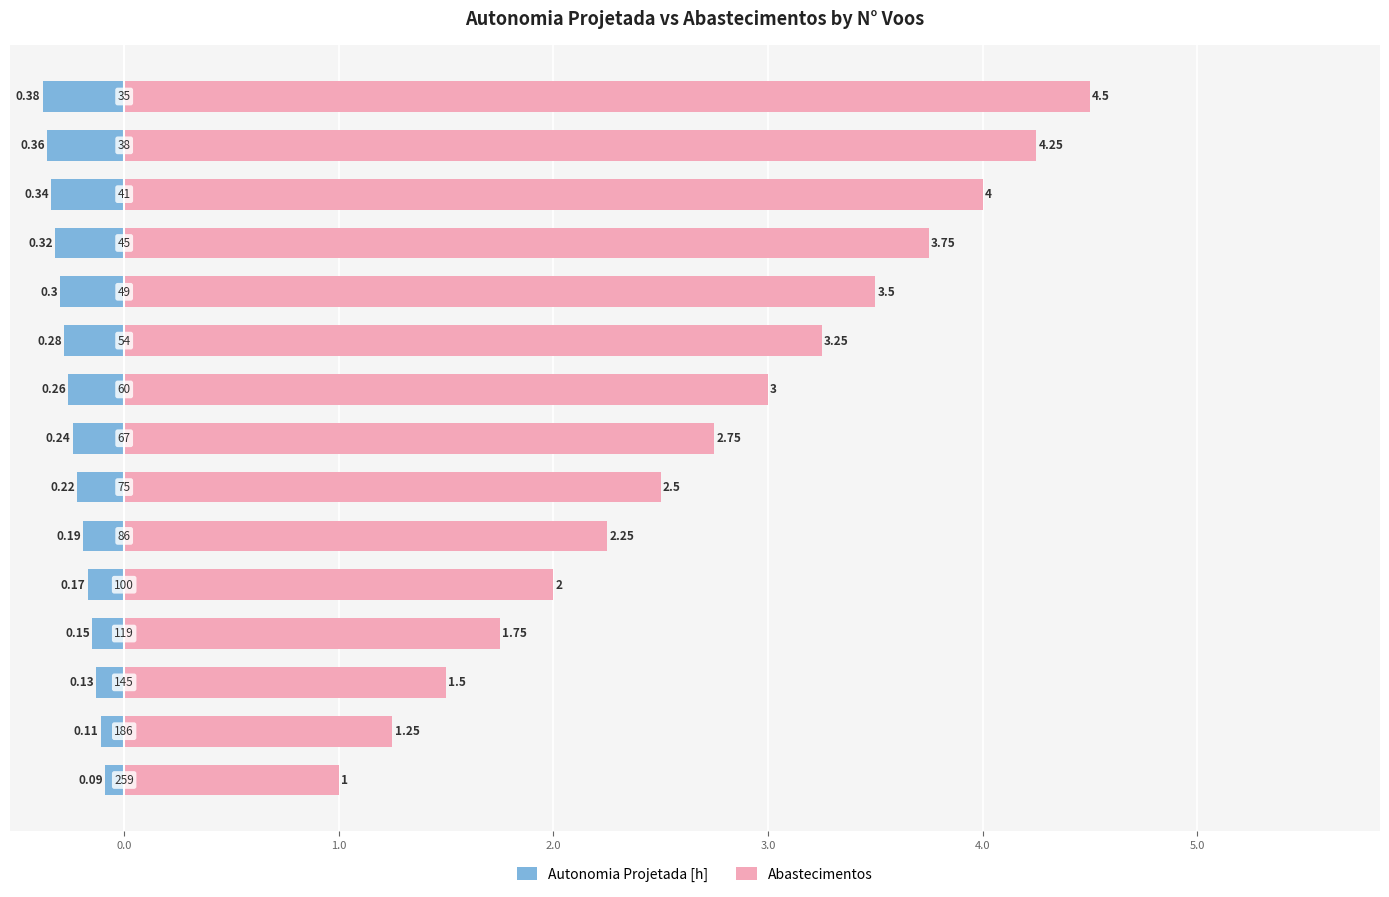

What is the sum of all Autonomia Projetada [h] values?

-3.5